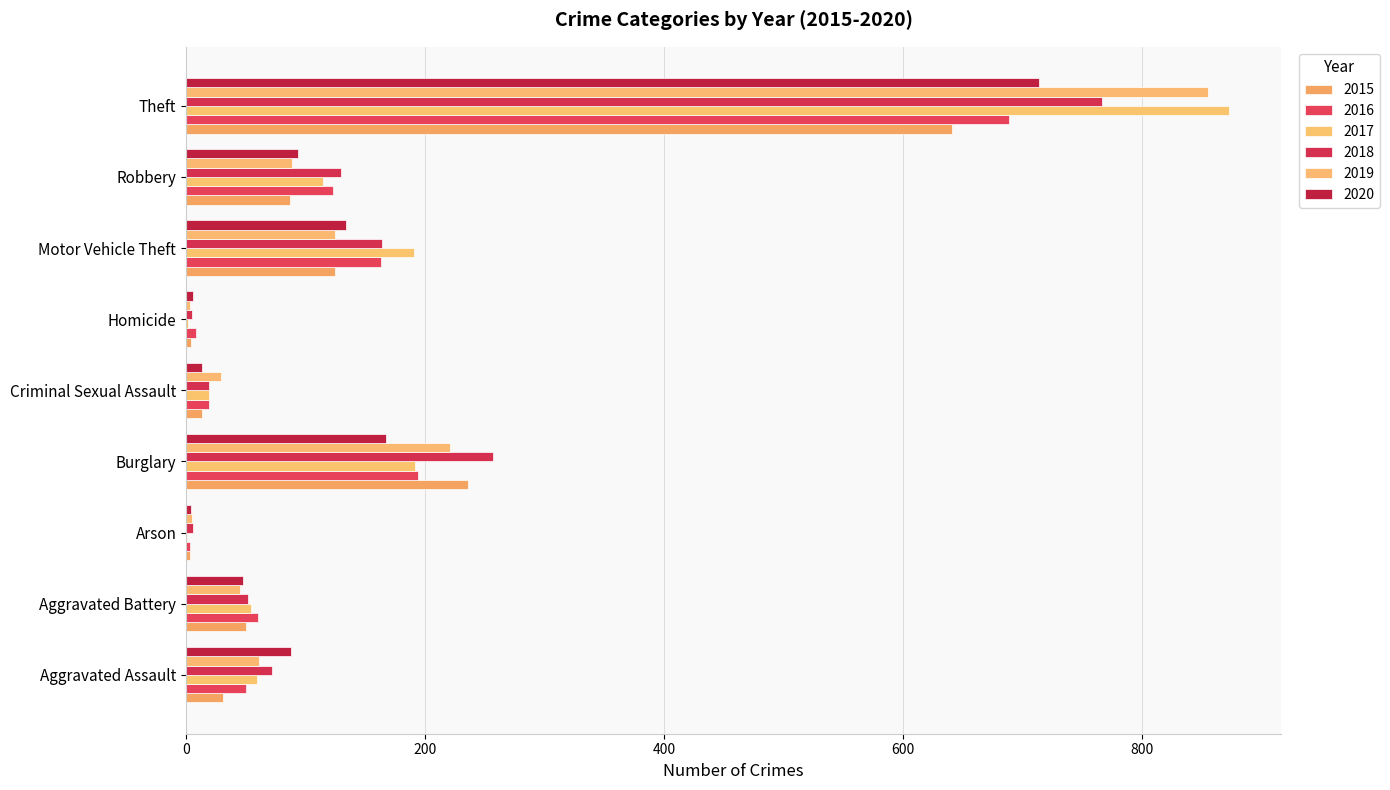

At which label is 2015 closest to 322?

Burglary